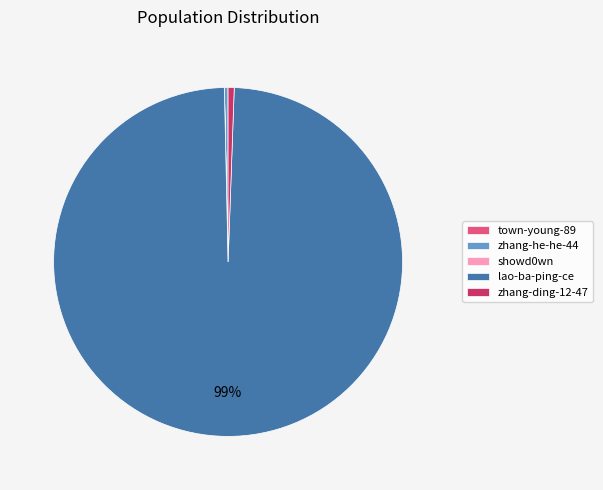

What is the majority slice?

lao-ba-ping-ce